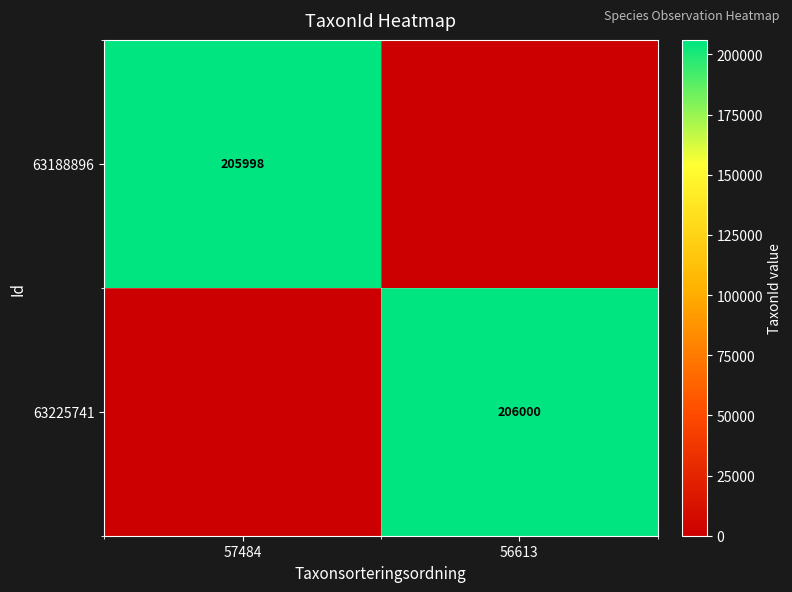

The value of 63188896 at 57484 is 205998. True or false?

True